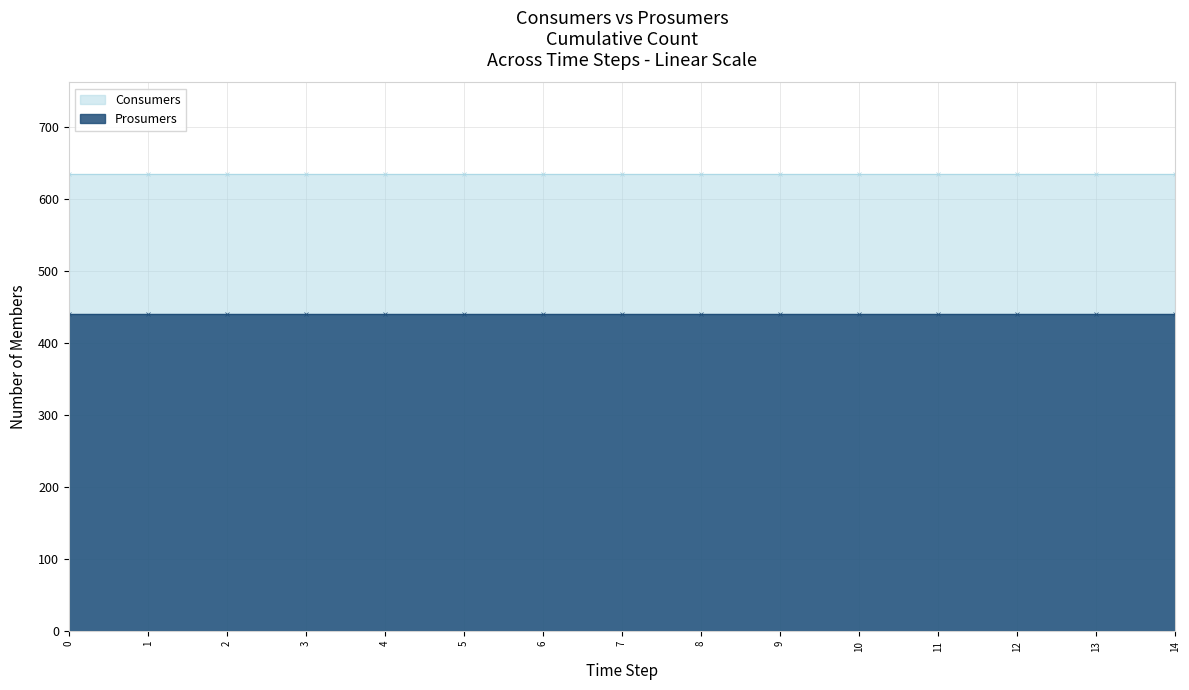

What are all the series names shown in the legend?

Consumers, Prosumers